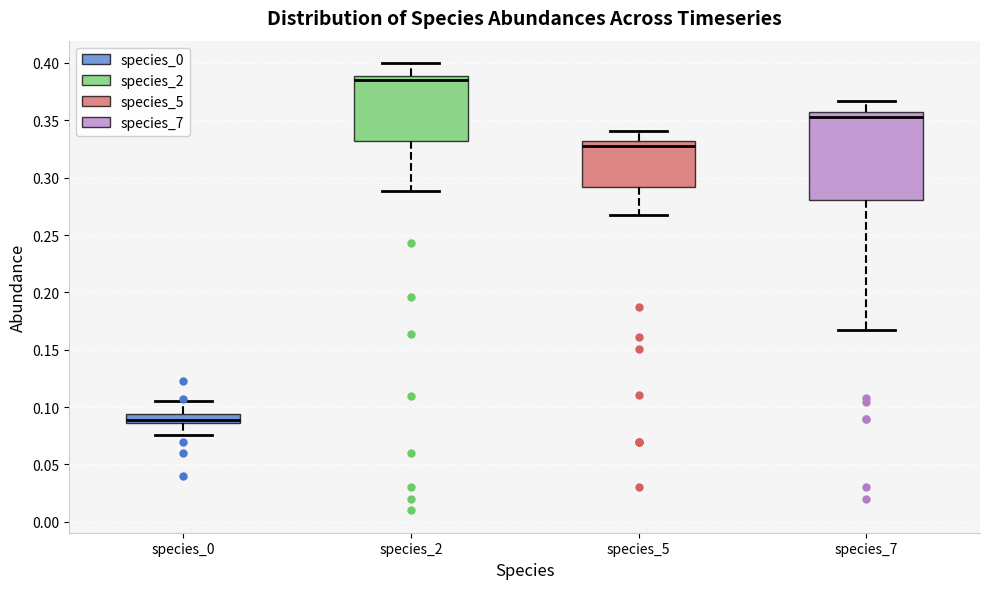

Which box is the tallest, from its lower edge to its upper edge?

species_7